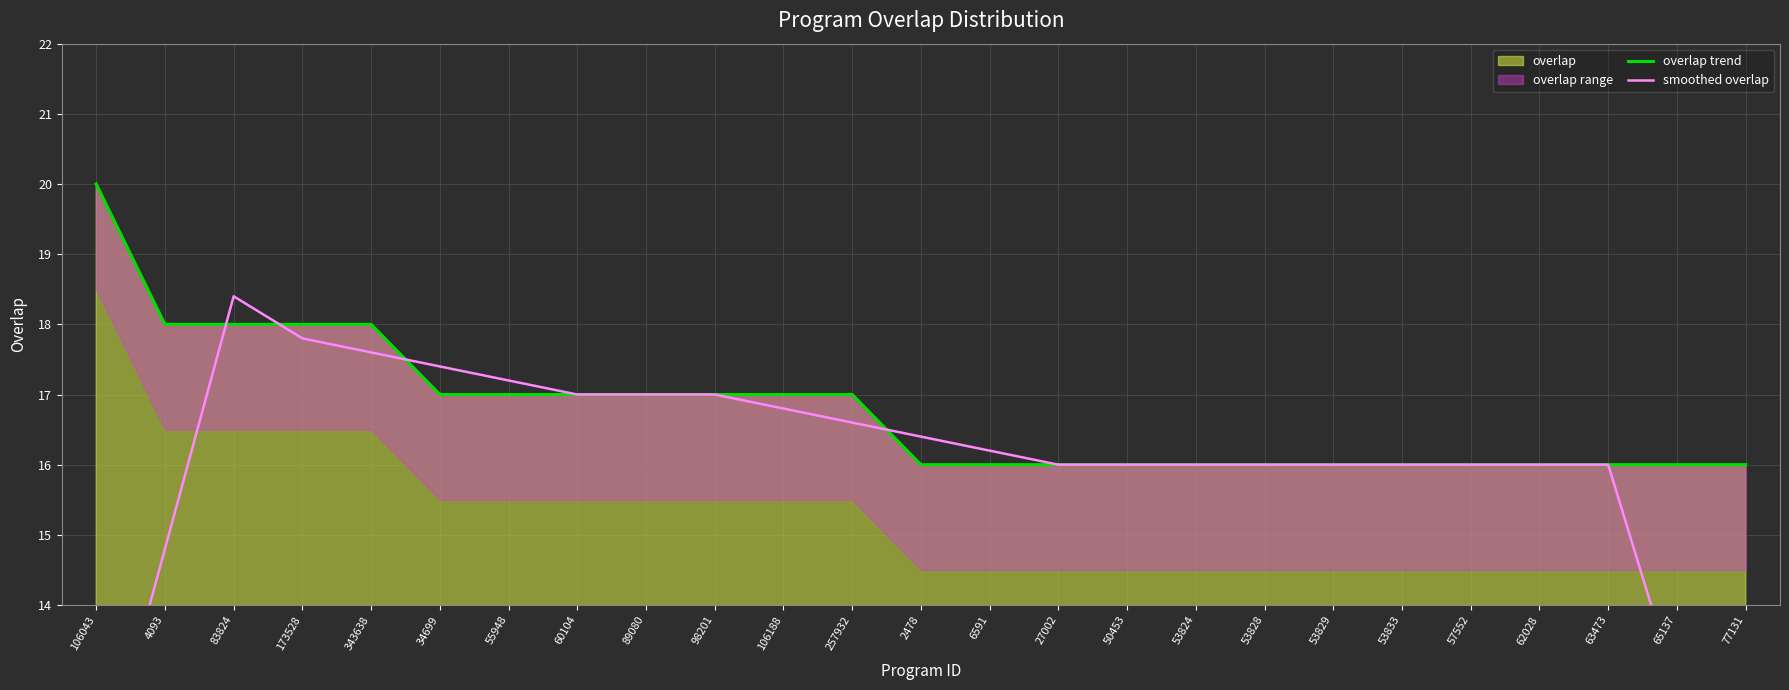

At which category does the chart reach its minimum across all series?

77131